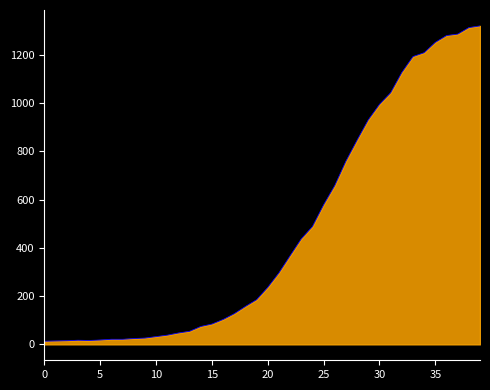

What is the difference between the maximum and minimum values?

1306